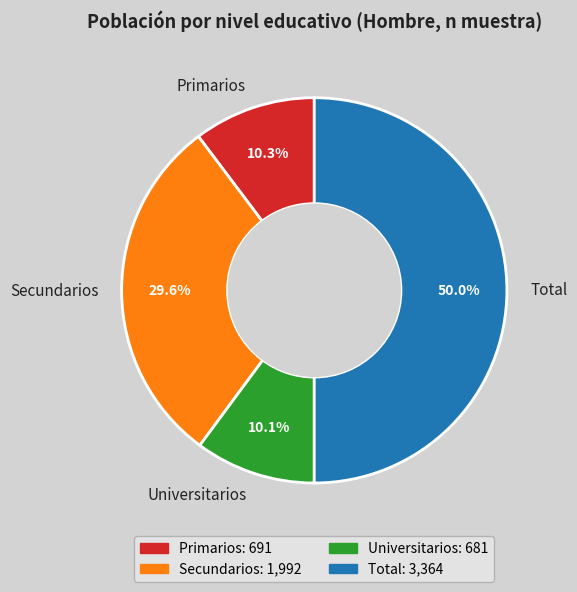

Which category has the biggest portion of the pie?

Total